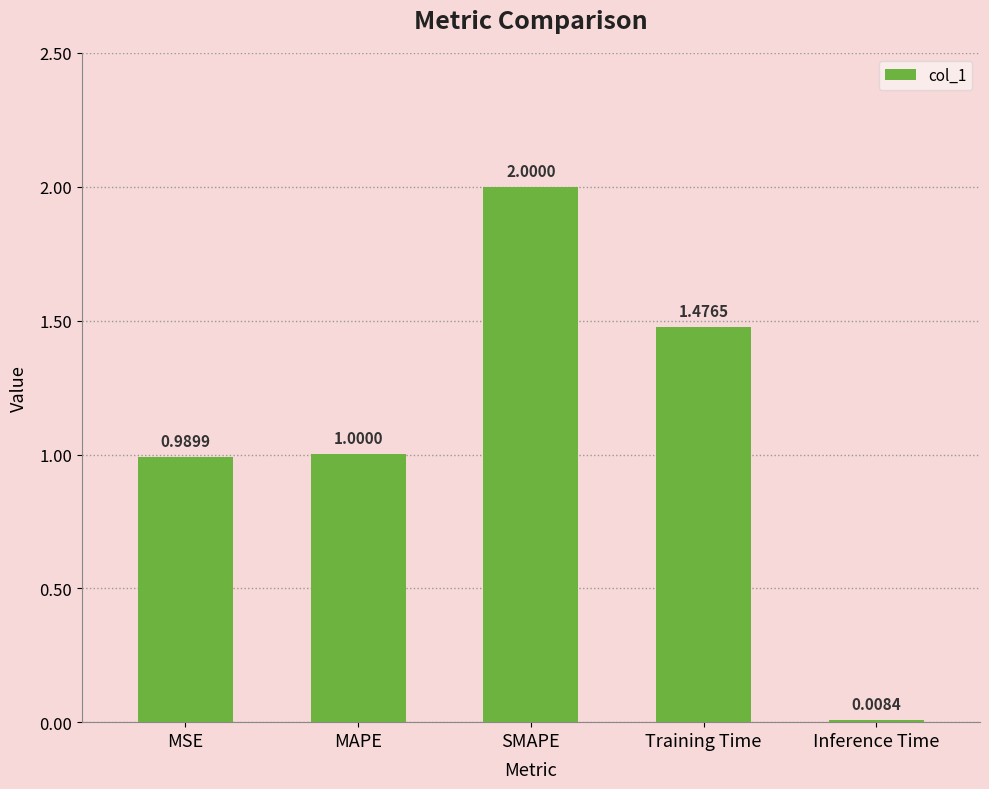

What is the label of the 1st bar from the right?

Inference Time